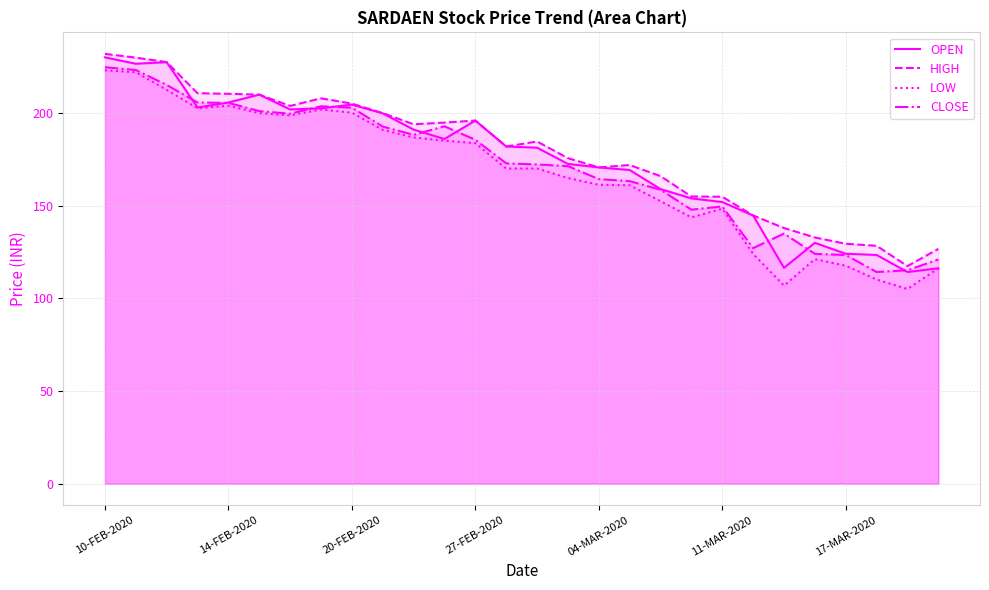

Count the number of data series in this chart.

4